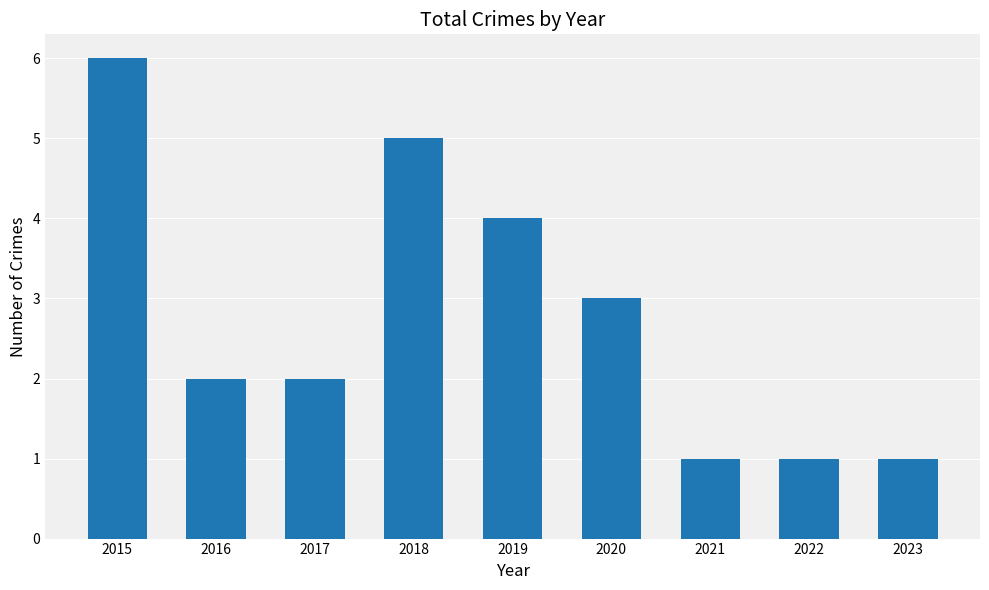

What is the change in value from 2015 to 2022?

-5